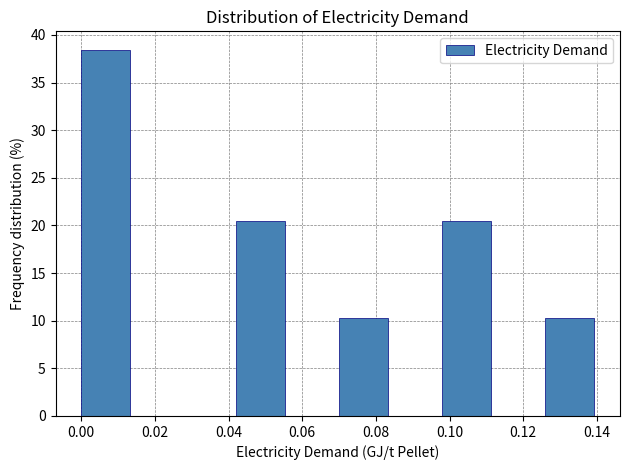

Reading left to right, list every bar in this chart as the range it spans on the x-axis followed by its height. The values are not printed on the chart, so give them approximately, as read against the axis.

0.000 to 0.014: 38.5
0.014 to 0.028: 0
0.028 to 0.042: 0
0.042 to 0.056: 20.5
0.056 to 0.070: 0
0.070 to 0.084: 10.5
0.084 to 0.098: 0
0.098 to 0.112: 20.5
0.112 to 0.126: 0
0.126 to 0.140: 10.5